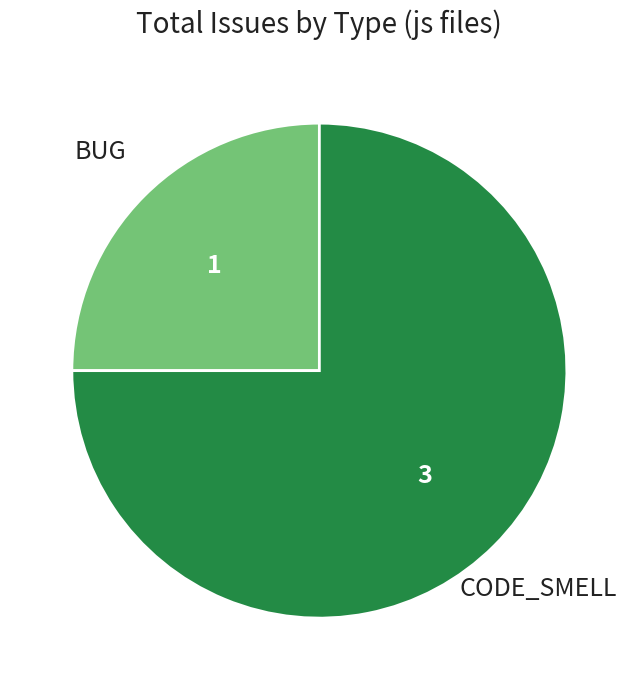

Which slice represents more than half of the pie?

CODE_SMELL